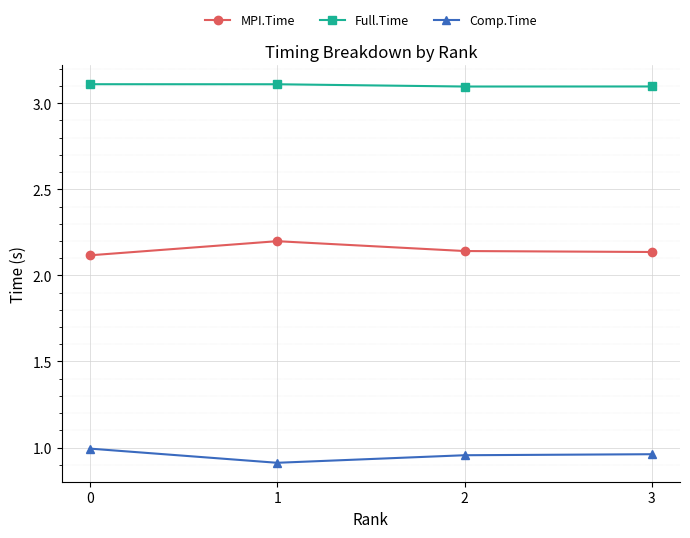

List the series in order of their peak value, lowest first.

Comp.Time, MPI.Time, Full.Time